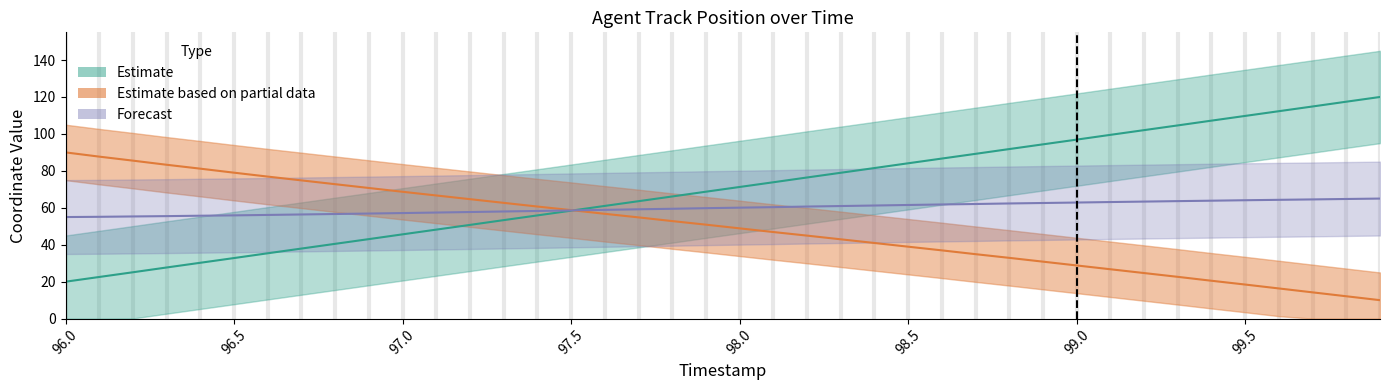

True or false: Y has more than 2 points higher than both neighbors.

False